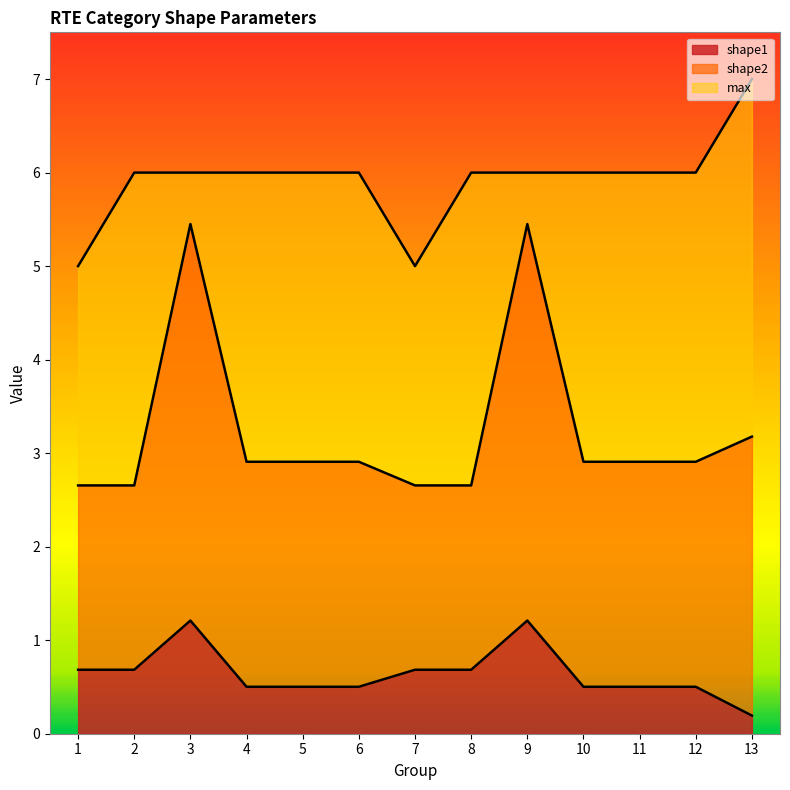

At how many categories does at least one series exceed 0?

13